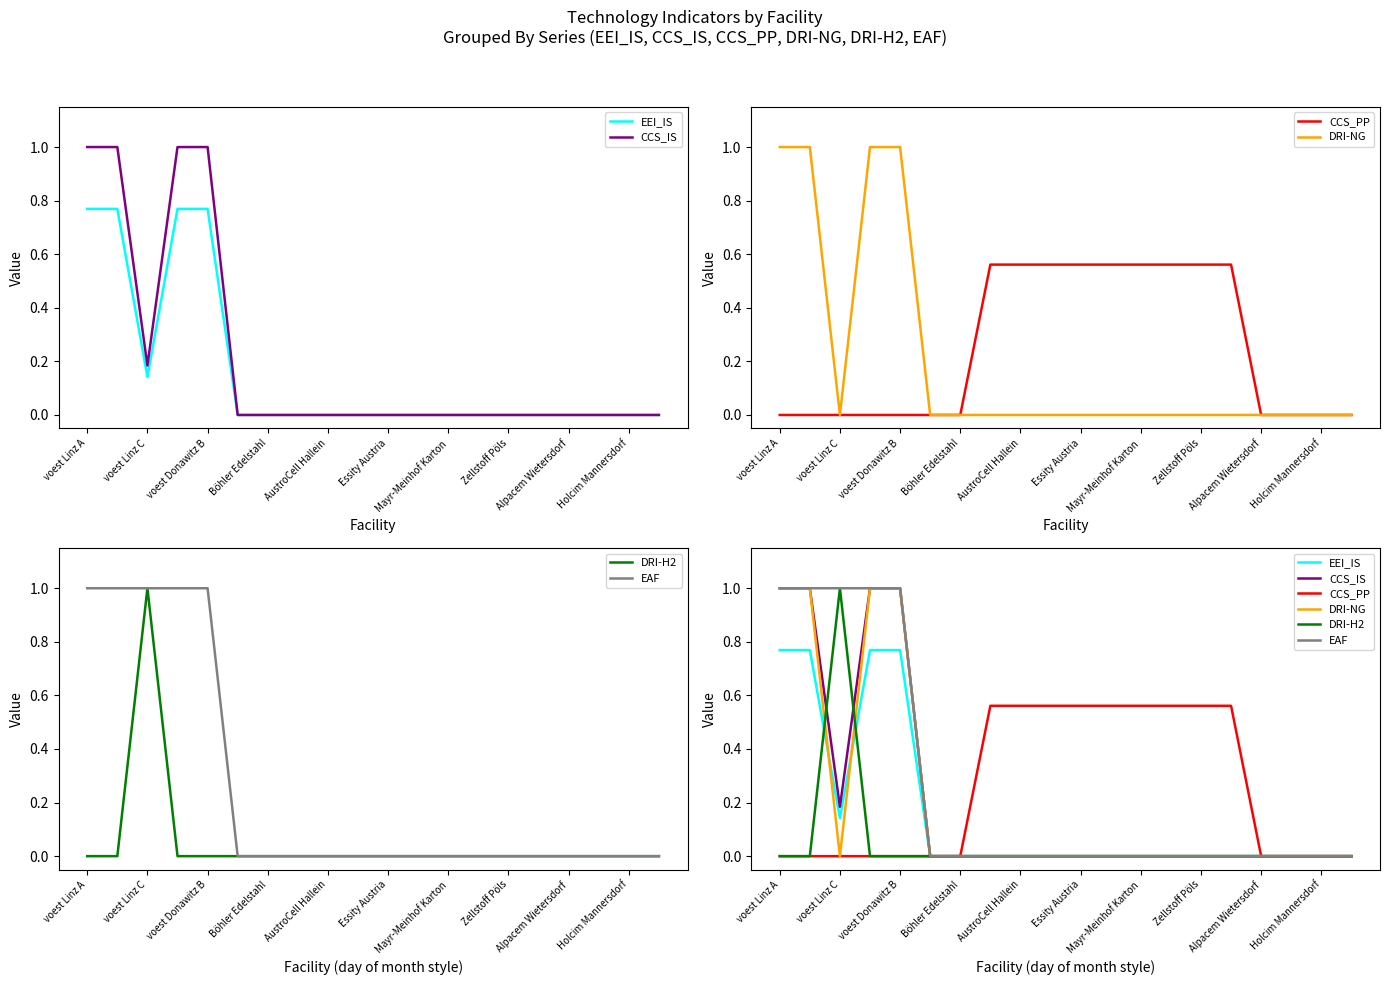

Which series has the largest total across all categories?

CCS_PP